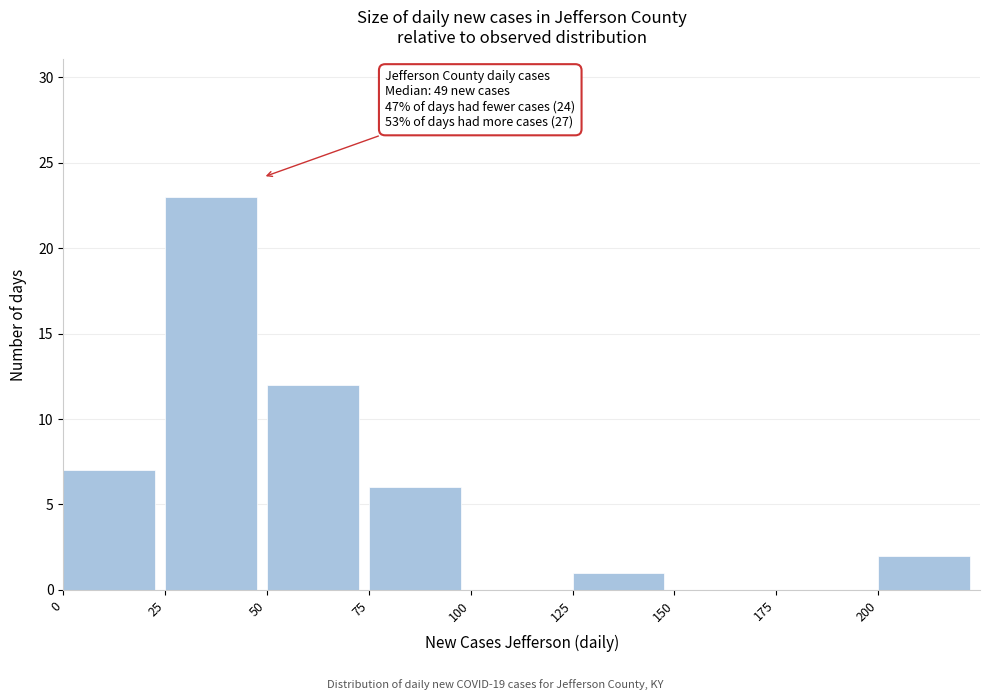

Which range on the x-axis has the tallest bar?

25 to 50